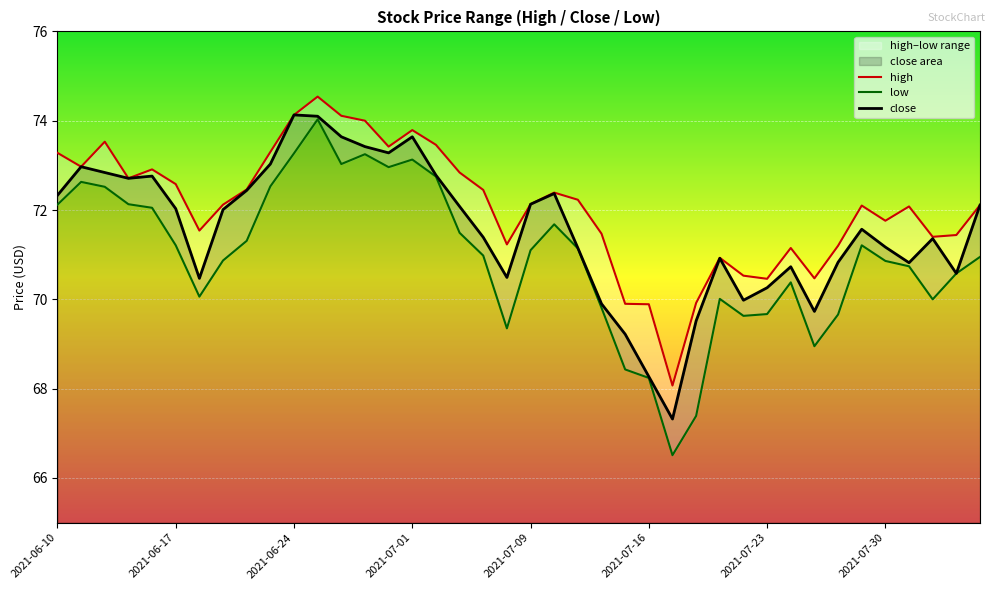

True or false: close and high cross at least once.

False